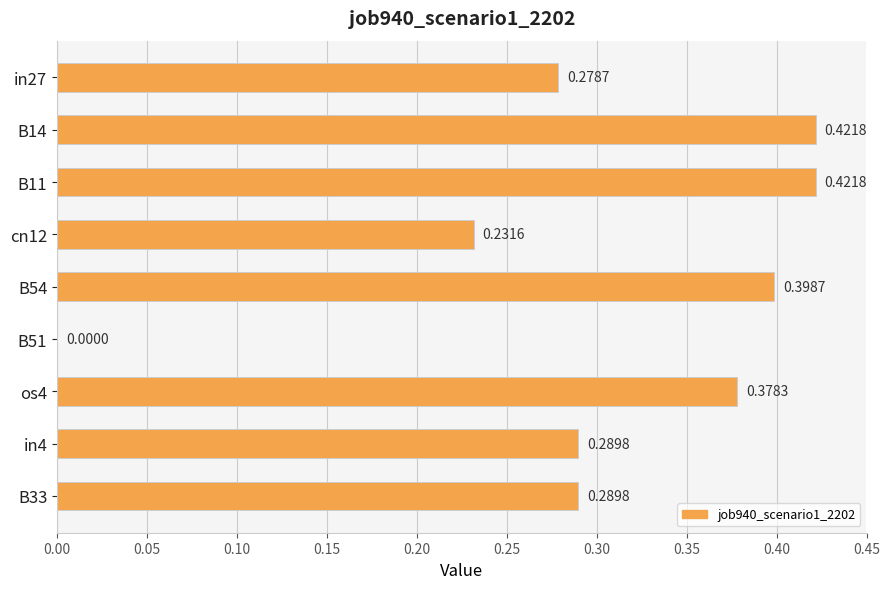

What is the sum of all values?

2.7